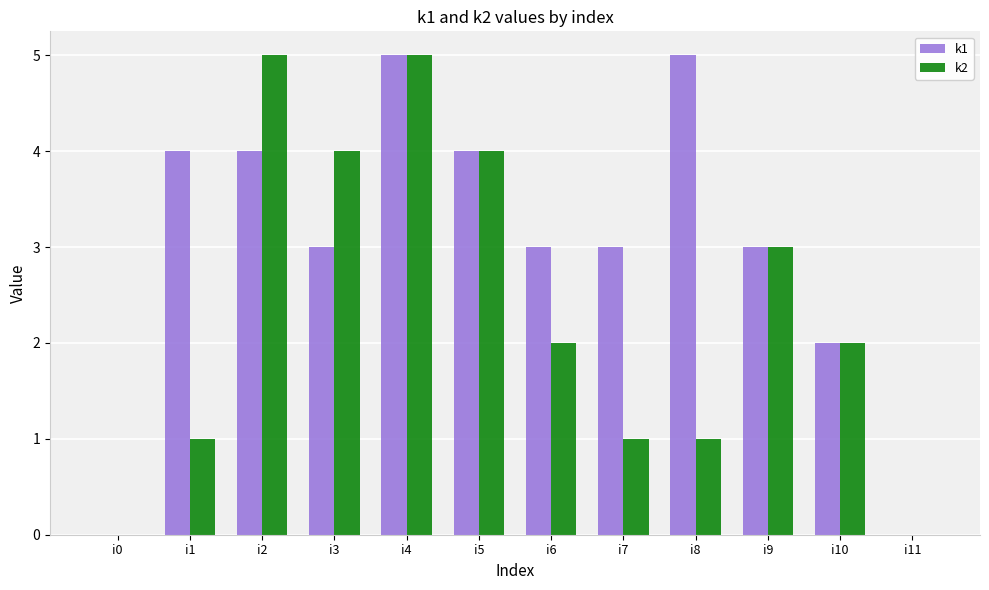

Between i2 and i11, which series saw the biggest shift?

k2